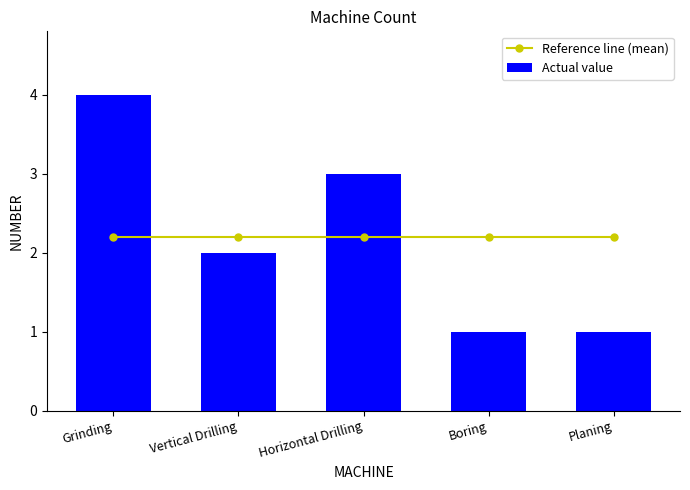

At which label does Actual value reach its minimum?

Boring